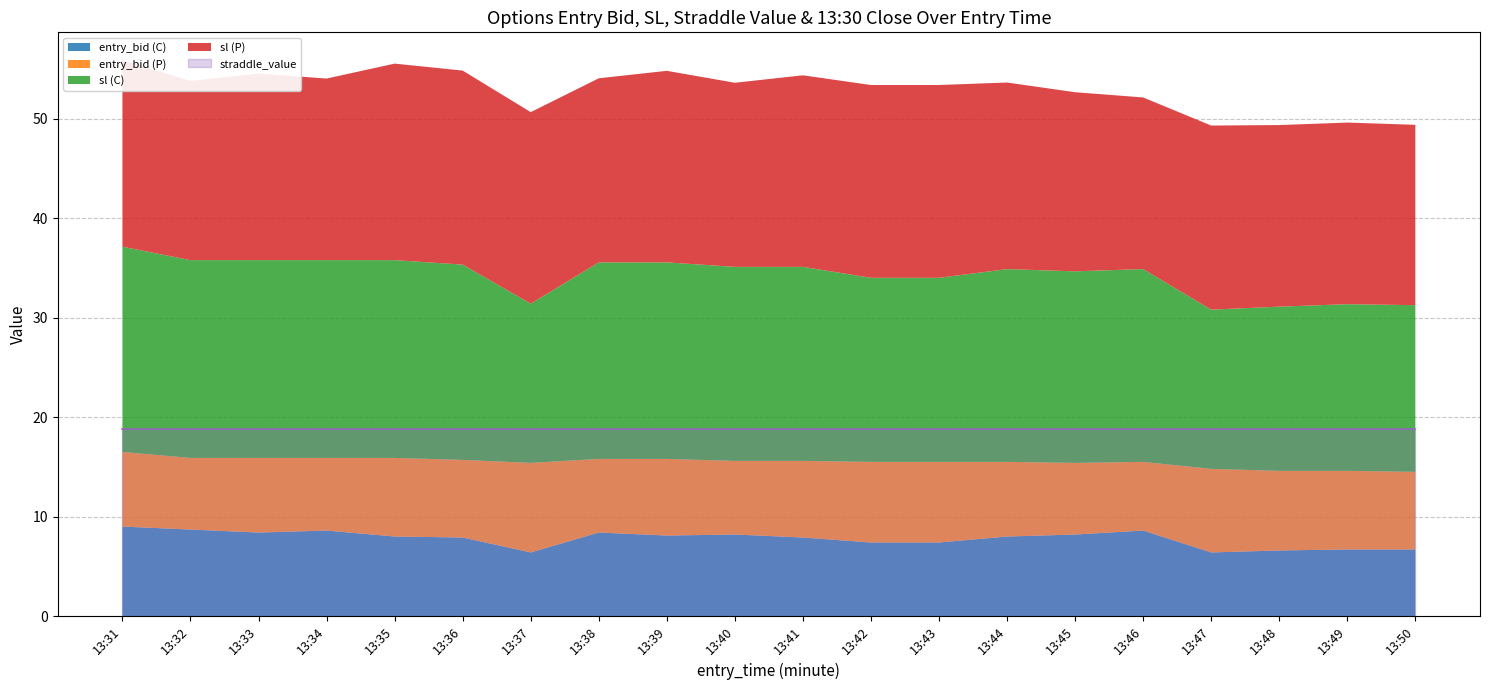

Where does the sl (C) series first go above 19?

13:31